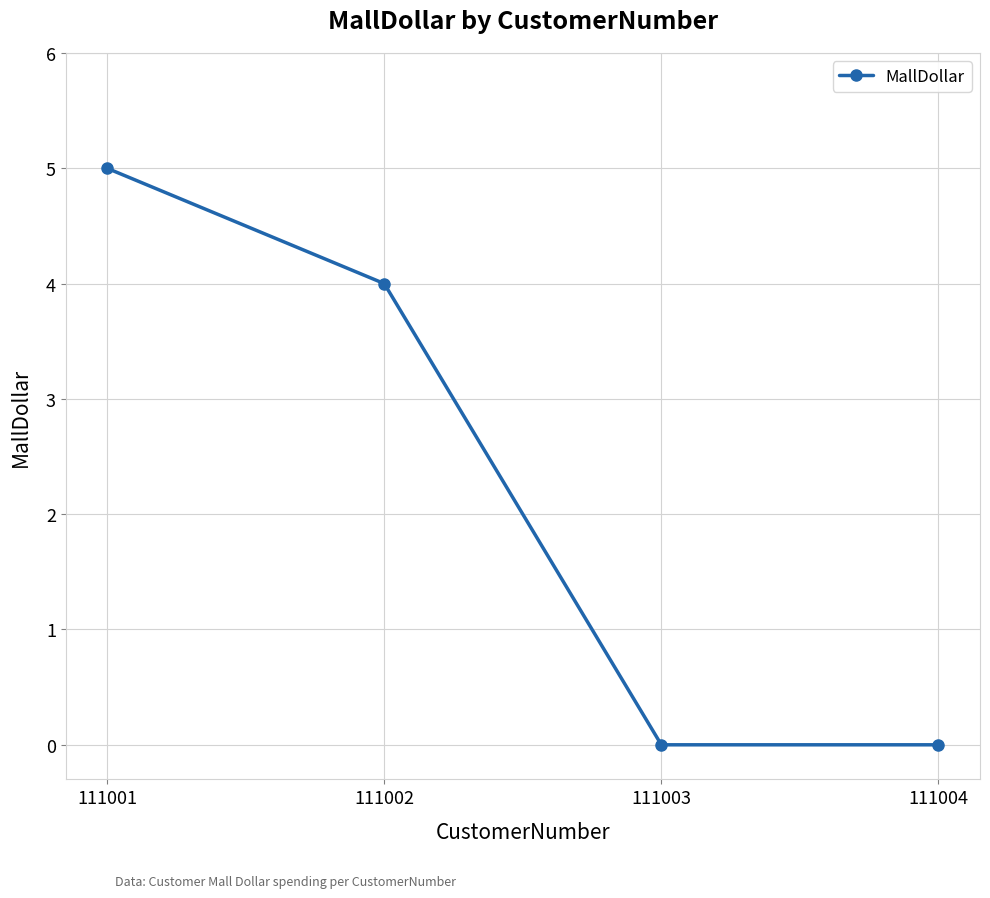

Read the value at 111001.

5